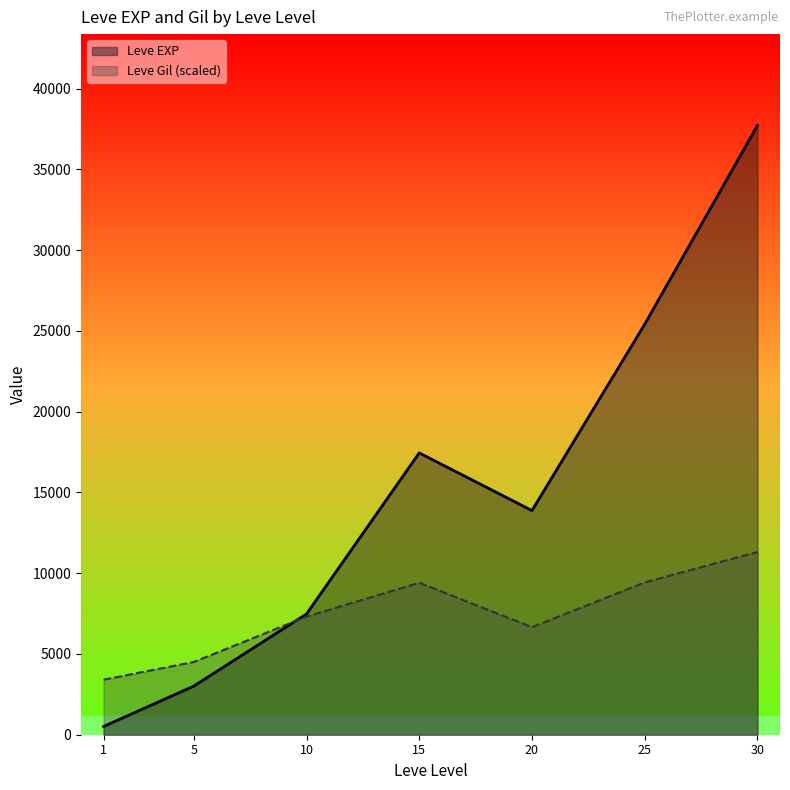

Is the value of Leve Gil (scaled) at 25 greater than the value of Leve EXP at 1?

Yes